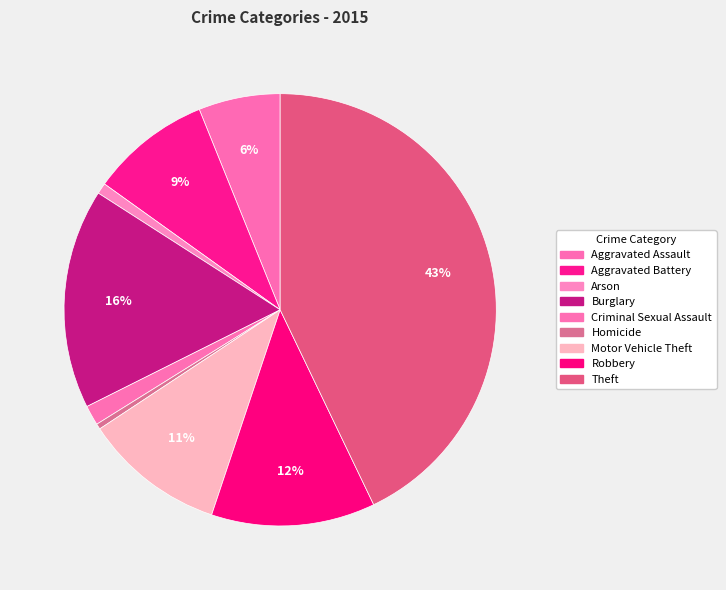

True or false: Motor Vehicle Theft accounts for 11% of the total.

True